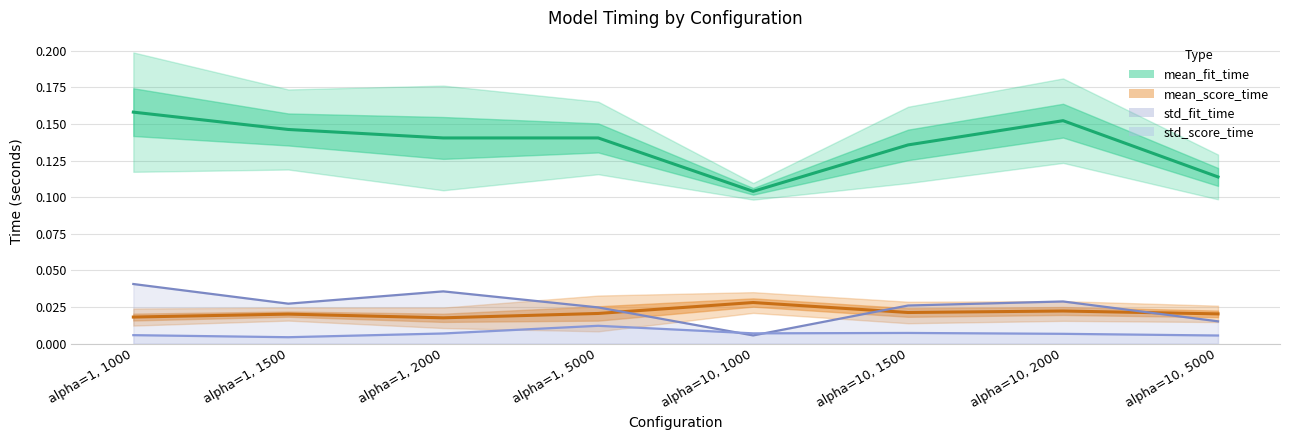

Reading left to right, what are all the values shown in this chart?

mean_fit_time: alpha=1, 1000=0.2	alpha=1, 1500=0.1	alpha=1, 2000=0.1	alpha=1, 5000=0.1	alpha=10, 1000=0.1	alpha=10, 1500=0.1	alpha=10, 2000=0.2	alpha=10, 5000=0.1
mean_score_time: alpha=1, 1000=0.0	alpha=1, 1500=0.0	alpha=1, 2000=0.0	alpha=1, 5000=0.0	alpha=10, 1000=0.0	alpha=10, 1500=0.0	alpha=10, 2000=0.0	alpha=10, 5000=0.0
std_fit_time: alpha=1, 1000=0.0	alpha=1, 1500=0.0	alpha=1, 2000=0.0	alpha=1, 5000=0.0	alpha=10, 1000=0.0	alpha=10, 1500=0.0	alpha=10, 2000=0.0	alpha=10, 5000=0.0
std_score_time: alpha=1, 1000=0.0	alpha=1, 1500=0.0	alpha=1, 2000=0.0	alpha=1, 5000=0.0	alpha=10, 1000=0.0	alpha=10, 1500=0.0	alpha=10, 2000=0.0	alpha=10, 5000=0.0